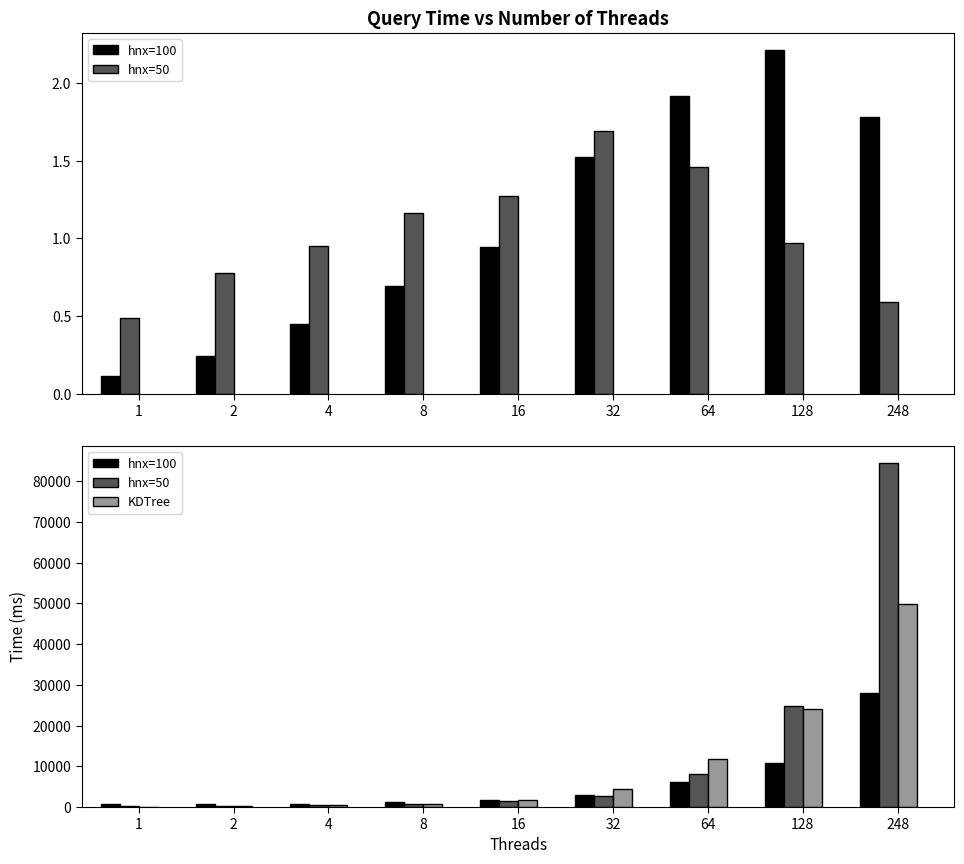

What is the value of the hnx=100 bar at the 1st from the left?

738.2